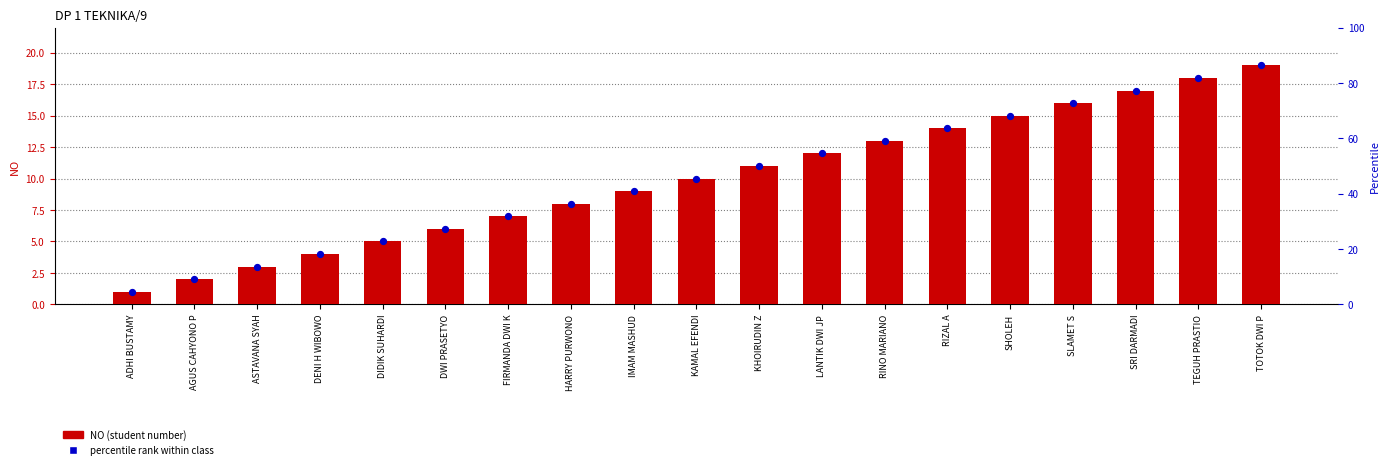

Which series has the widest spread of Y values?

NO (student number)